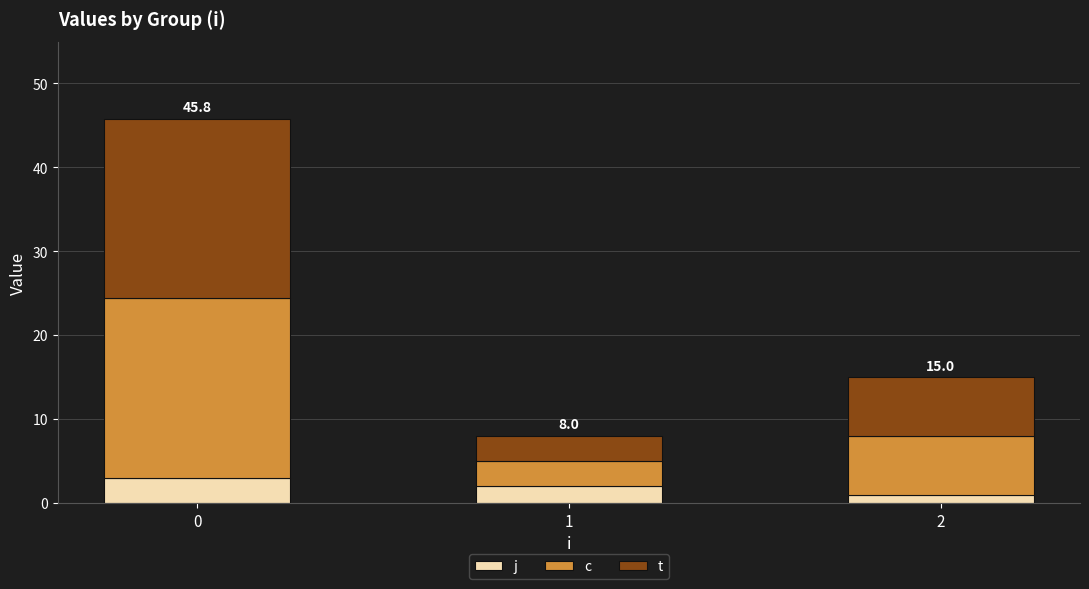

What is the total value across all series at 0?

45.8